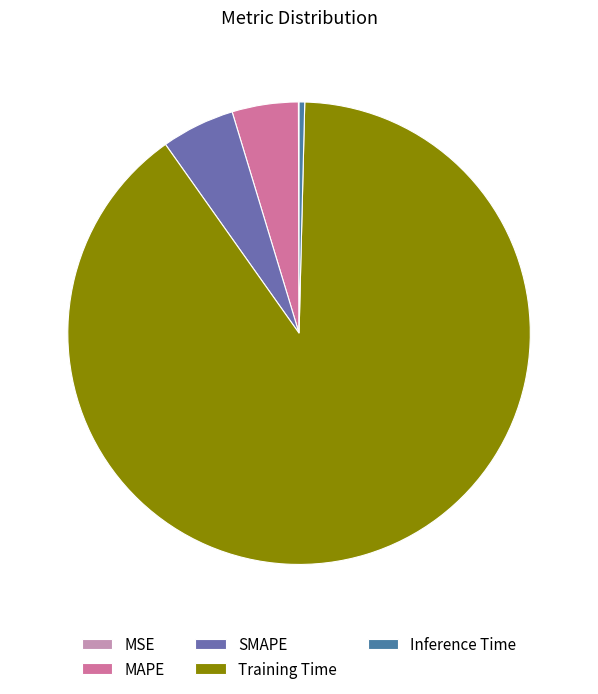

Which slice represents more than half of the pie?

Training Time